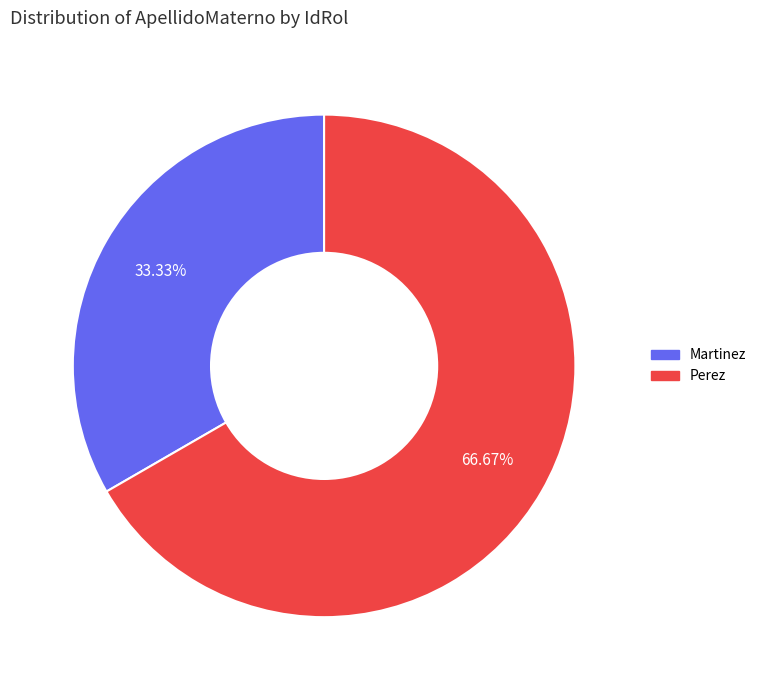

True or false: Martinez accounts for 19% of the total.

False